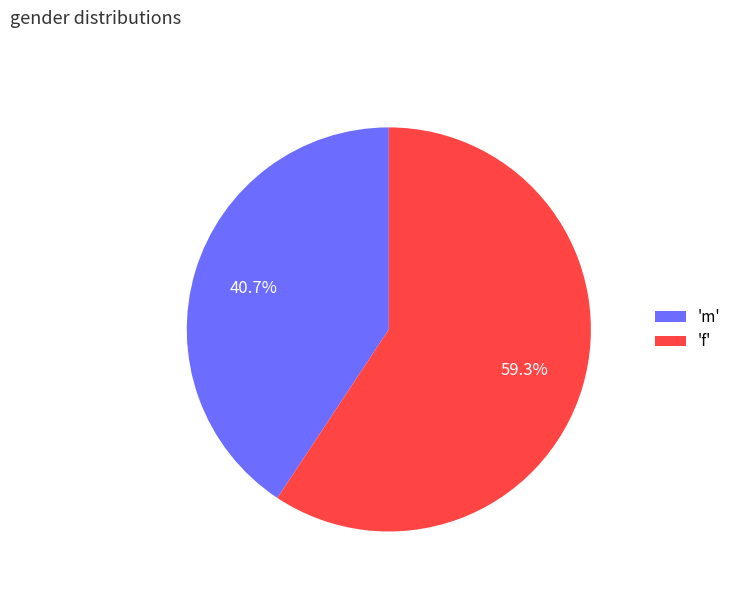

To the nearest percent, what is the difference between the largest and smallest slice percentages?

19%